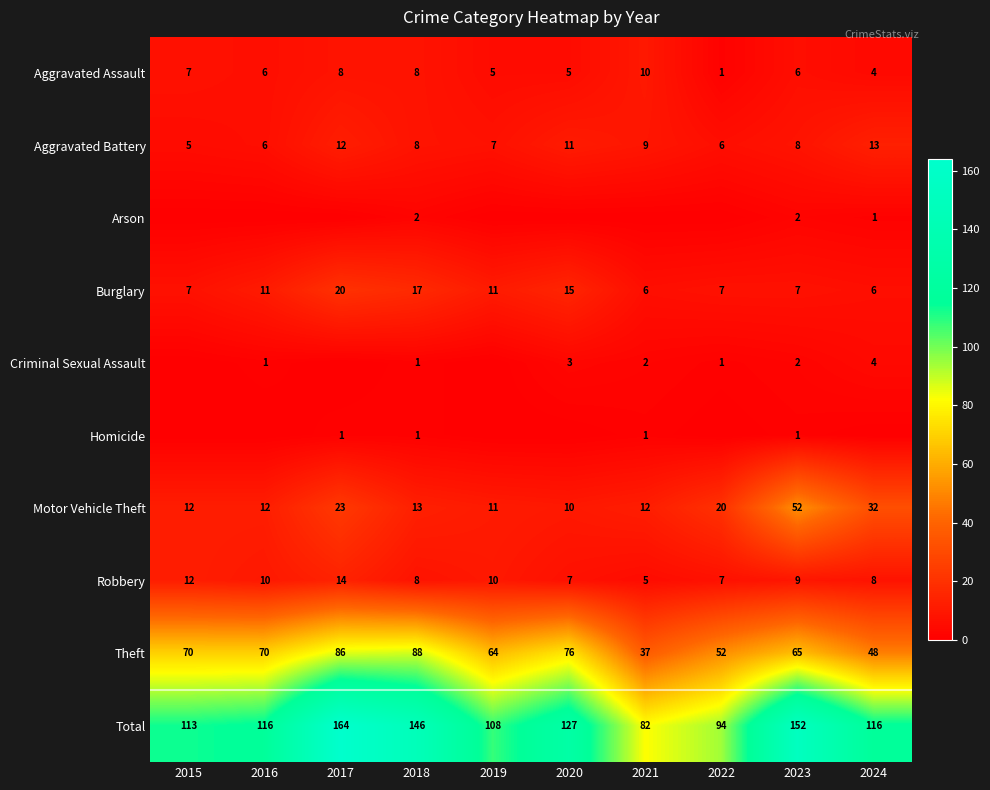

Which label corresponds to the largest value in the chart?

2017